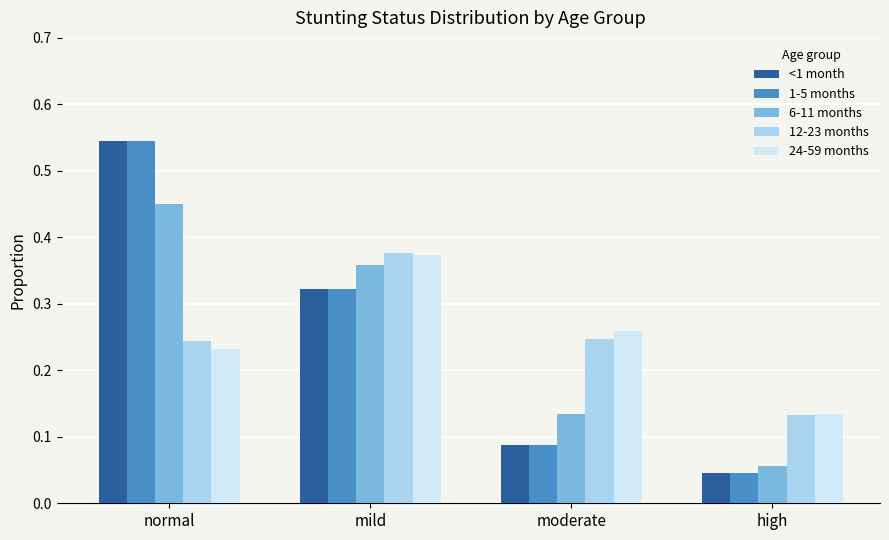

At which label does 1-5 months reach its minimum?

high